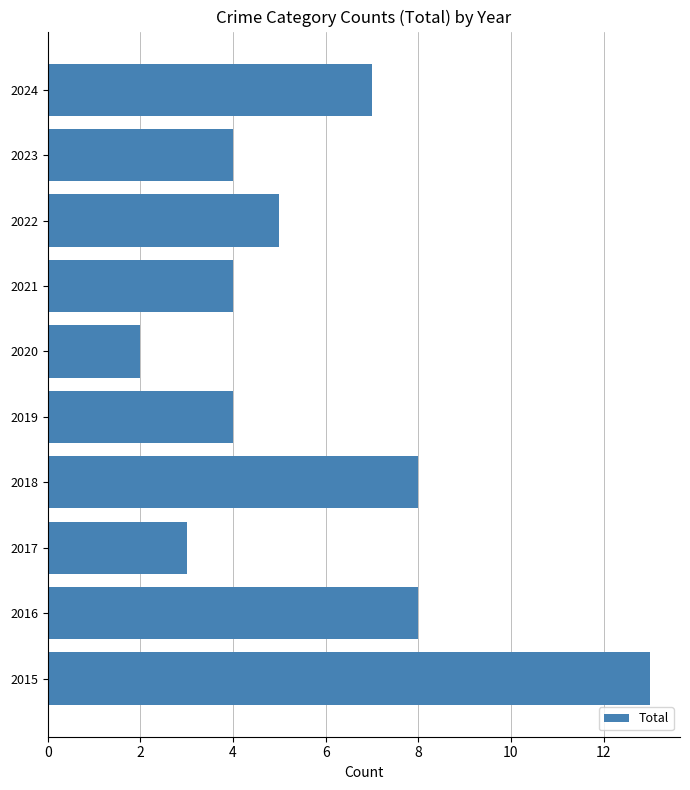

What is the difference between the maximum and minimum values?

11